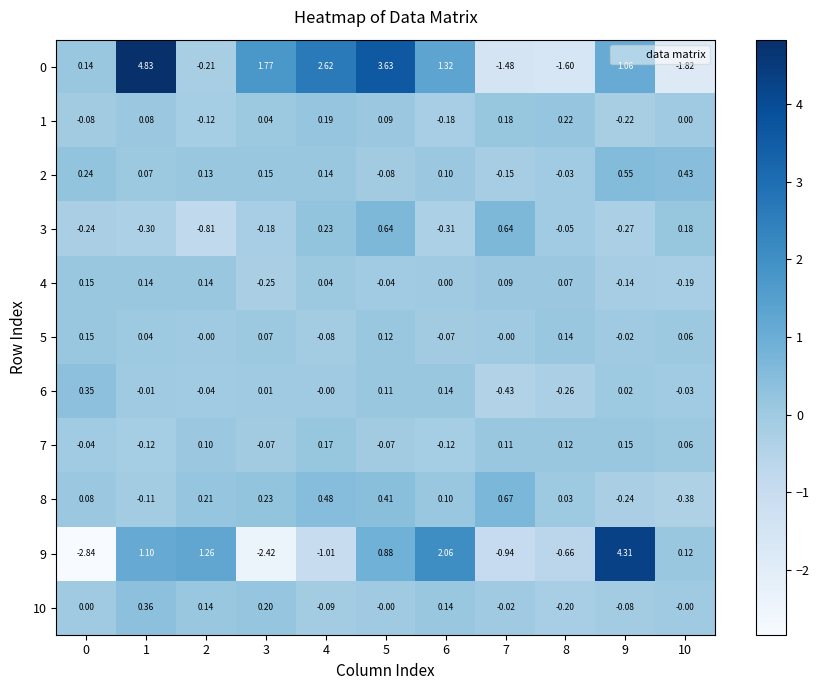

Which has a higher value, 5 or 0?

5